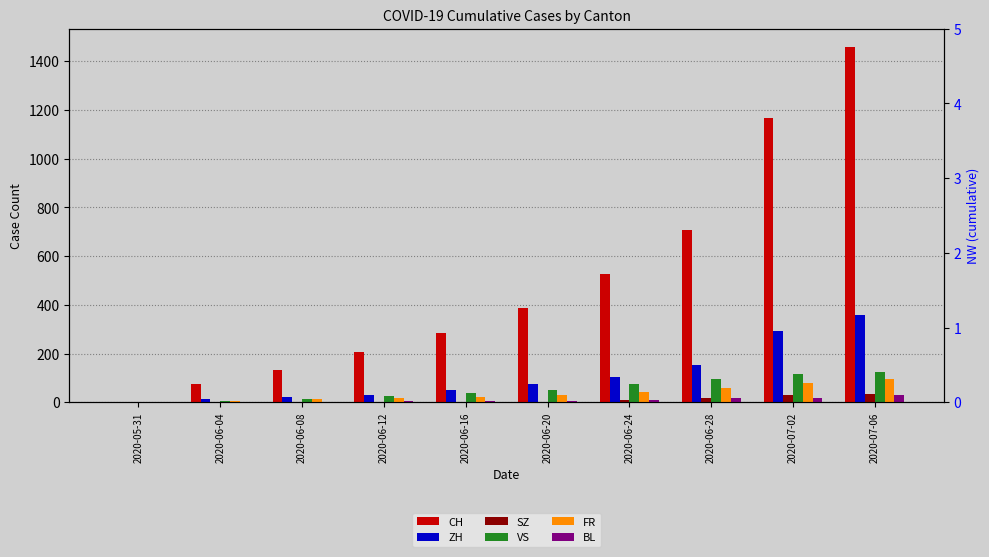

List the series in order of their peak value, lowest first.

BL, SZ, FR, VS, ZH, CH